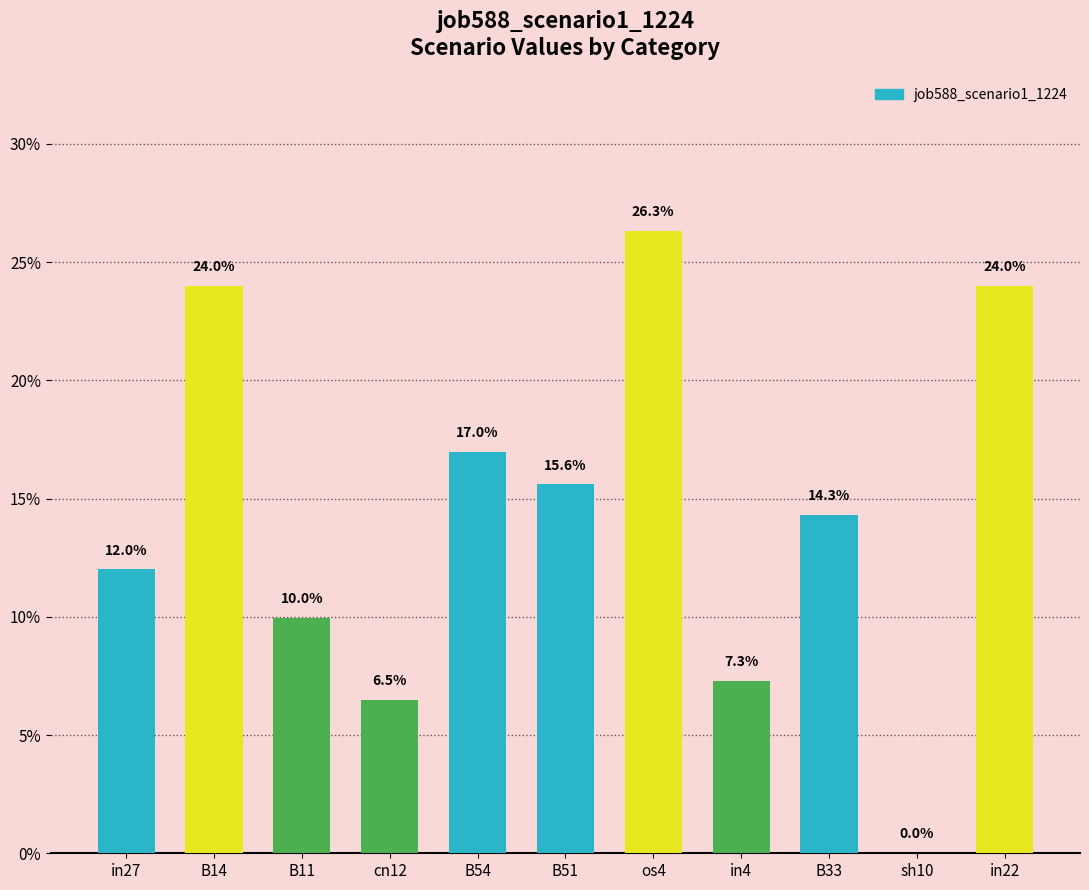

Are the bars horizontal?

No